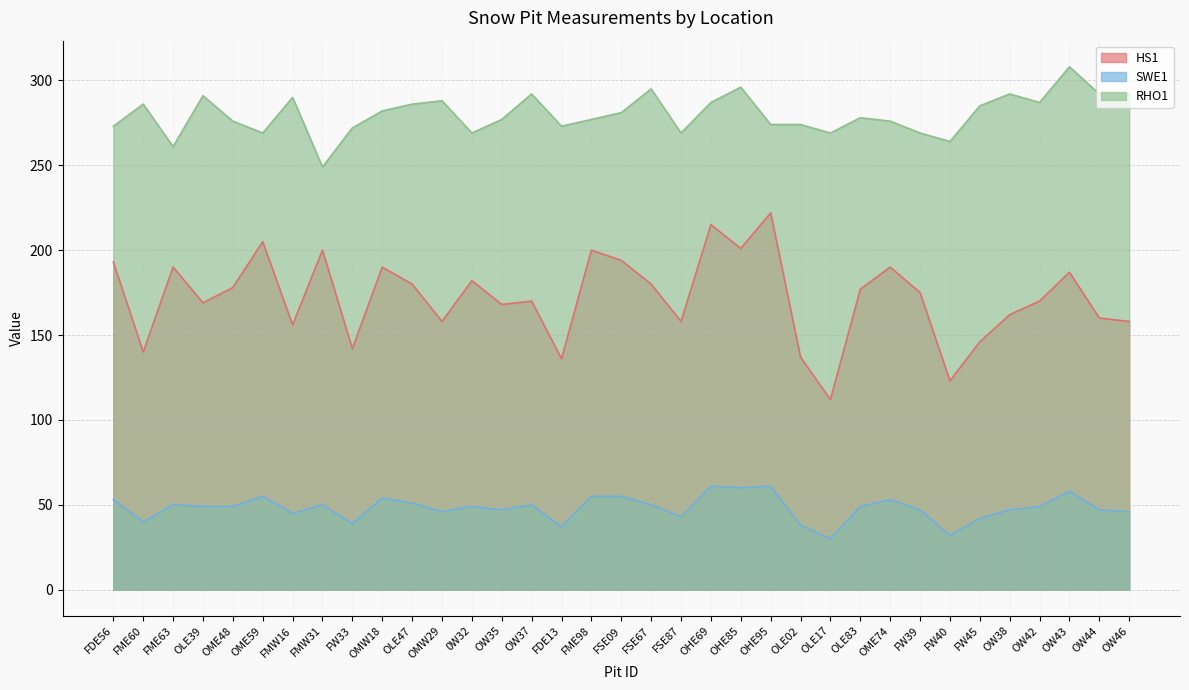

Reading left to right, transcribe all the data shown in this chart.

HS1: FDE56=193	FME60=140	FME63=190	OLE39=169	OME48=178	OME59=205	FMW16=156	FMW31=200	FW33=142	OMW18=190	OLE47=180	OMW29=158	0W32=182	OW35=168	OW37=170	FDE13=136	FME98=200	FSE09=194	FSE67=180	FSE87=158	OHE69=215	OHE85=201	OHE95=222	OLE02=137	OLE17=112	OLE83=177	OME74=190	FW39=175	FW40=123	FW45=146	OW38=162	OW42=170	OW43=187	OW44=160	OW46=158
SWE1: FDE56=53	FME60=40	FME63=50	OLE39=49	OME48=49	OME59=55	FMW16=45	FMW31=50	FW33=39	OMW18=54	OLE47=51	OMW29=46	0W32=49	OW35=47	OW37=50	FDE13=37	FME98=55	FSE09=55	FSE67=50	FSE87=43	OHE69=61	OHE85=60	OHE95=61	OLE02=38	OLE17=30	OLE83=49	OME74=53	FW39=47	FW40=32	FW45=42	OW38=47	OW42=49	OW43=58	OW44=47	OW46=46
RHO1: FDE56=273	FME60=286	FME63=261	OLE39=291	OME48=276	OME59=269	FMW16=290	FMW31=249	FW33=272	OMW18=282	OLE47=286	OMW29=288	0W32=269	OW35=277	OW37=292	FDE13=273	FME98=277	FSE09=281	FSE67=295	FSE87=269	OHE69=287	OHE85=296	OHE95=274	OLE02=274	OLE17=269	OLE83=278	OME74=276	FW39=269	FW40=264	FW45=285	OW38=292	OW42=287	OW43=308	OW44=292	OW46=292